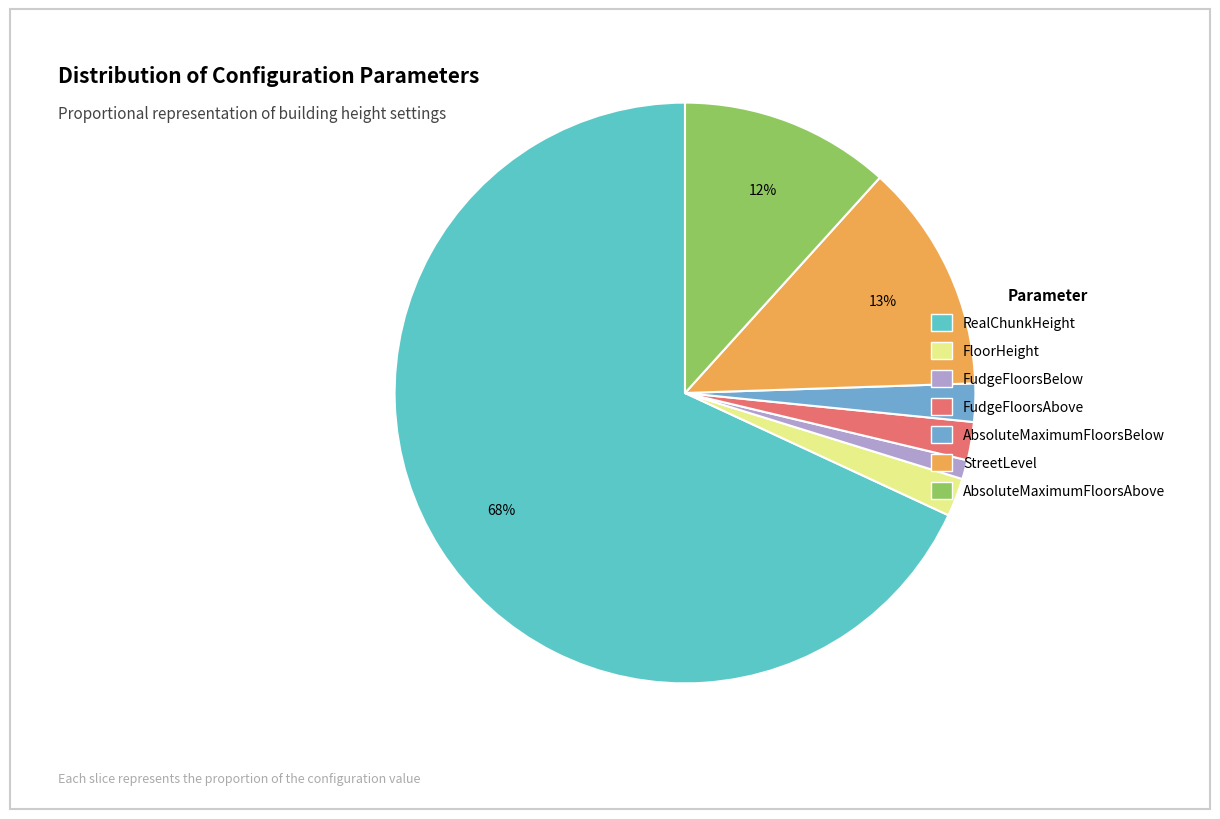

To the nearest percent, what portion does StreetLevel represent?

13%